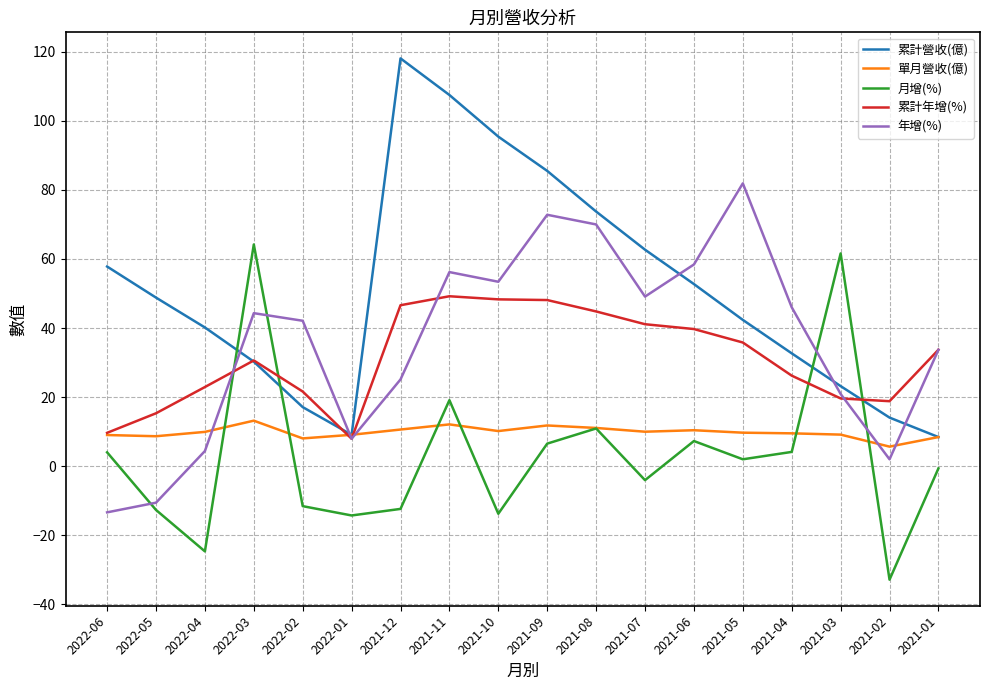

At how many categories does at least one series exceed 84?

4